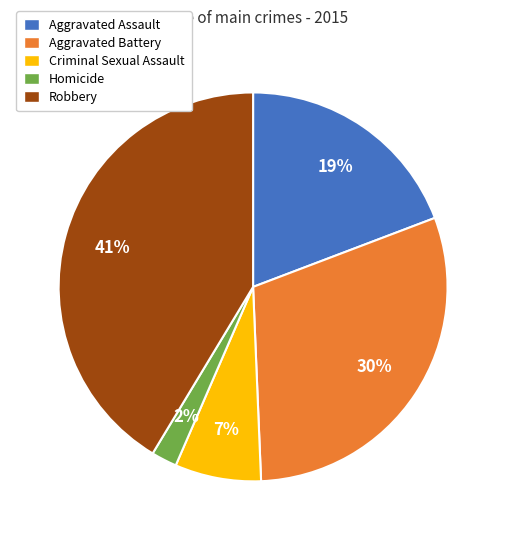

Is Robbery the majority of the pie?

No